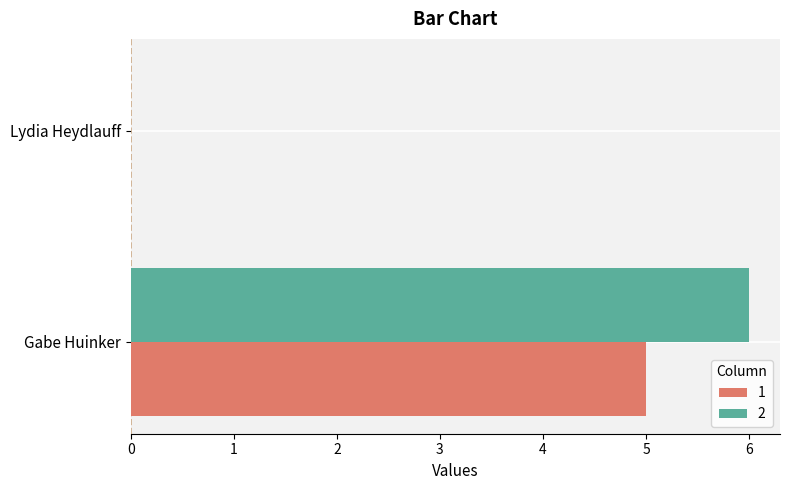

What is the sum of the 1 values at Lydia Heydlauff and Gabe Huinker?

5